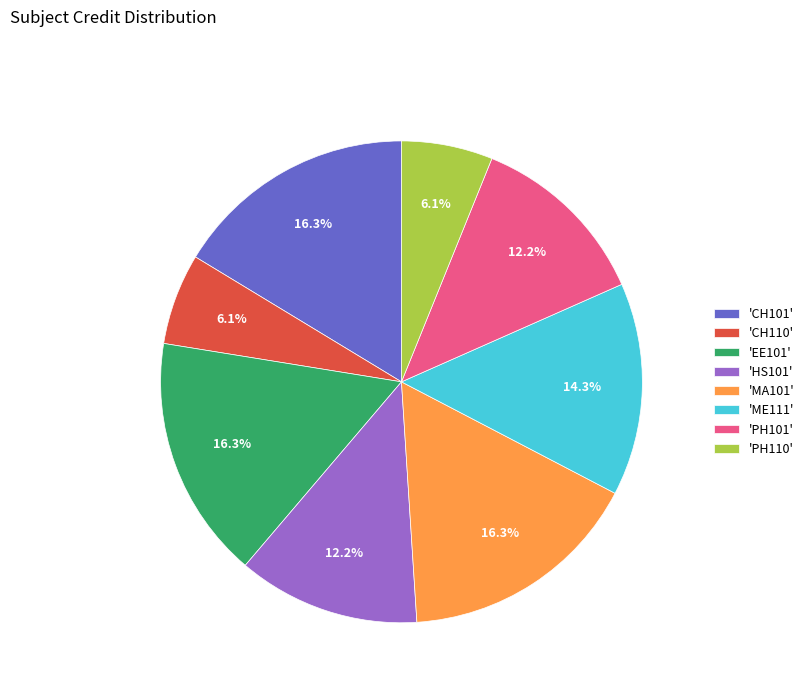

Does any single category account for the majority?

No